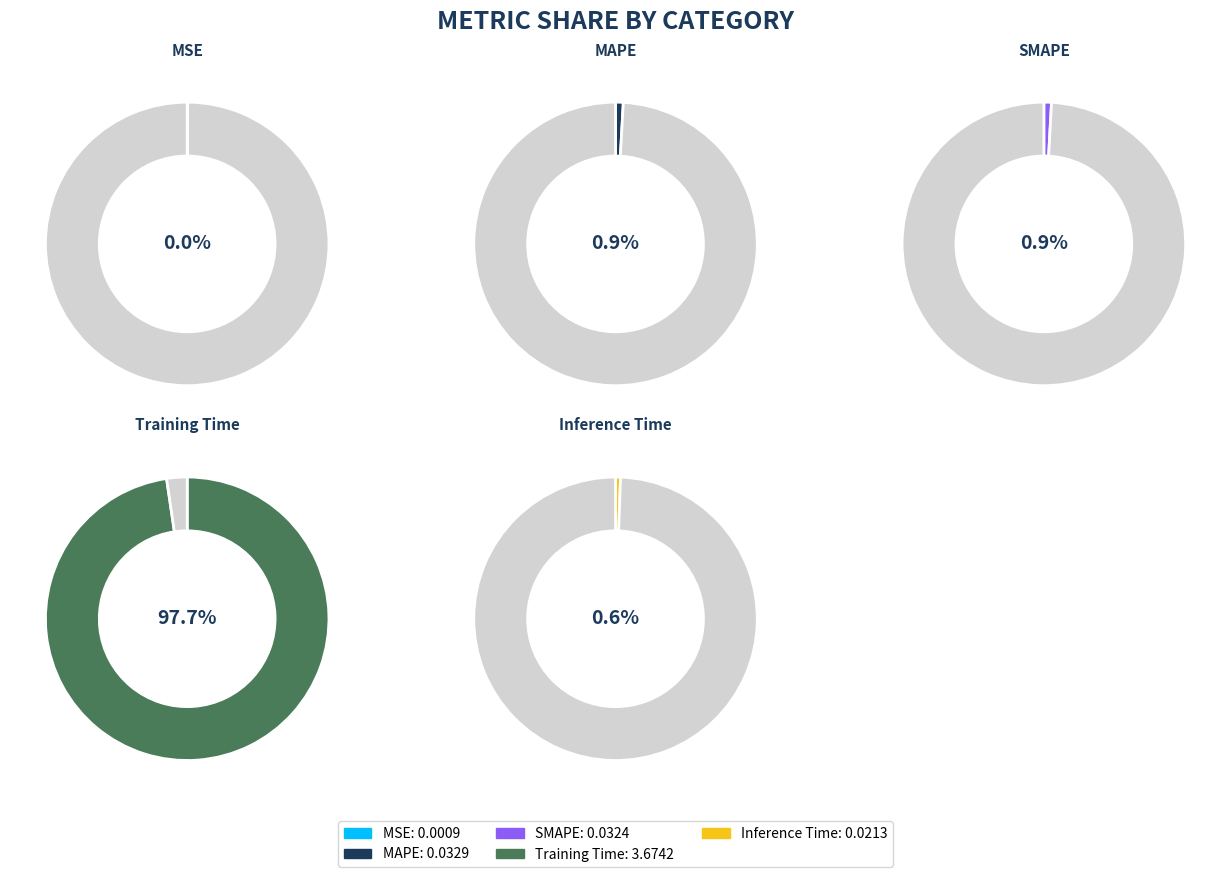

The SMAPE slice represents 1% of the pie. True or false?

True